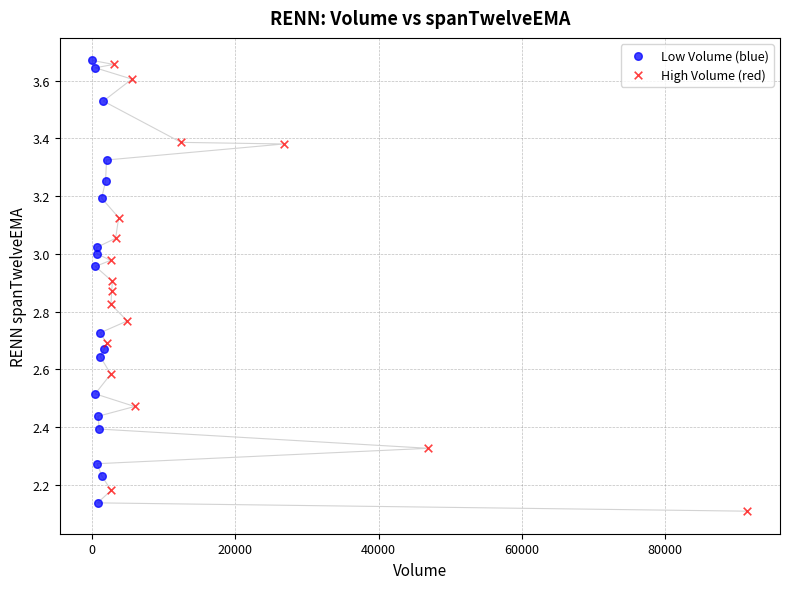

What are all the series names shown in the legend?

Low Volume (blue), High Volume (red)